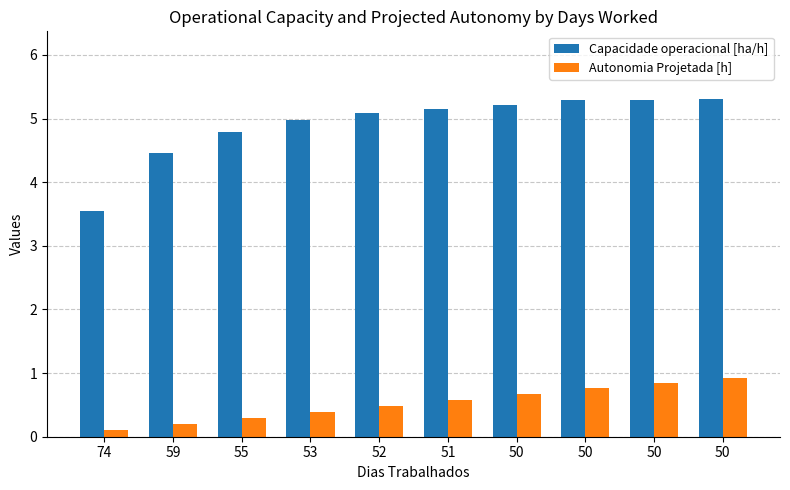

How many bars are there in total?

20